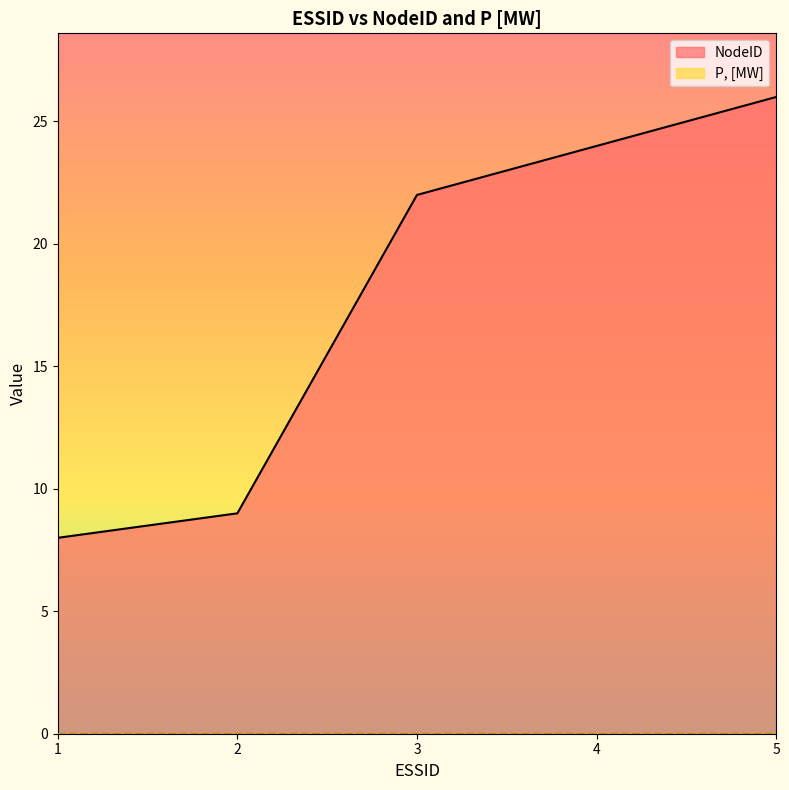

List the labels in order of value, smallest first.

1, 2, 3, 4, 5